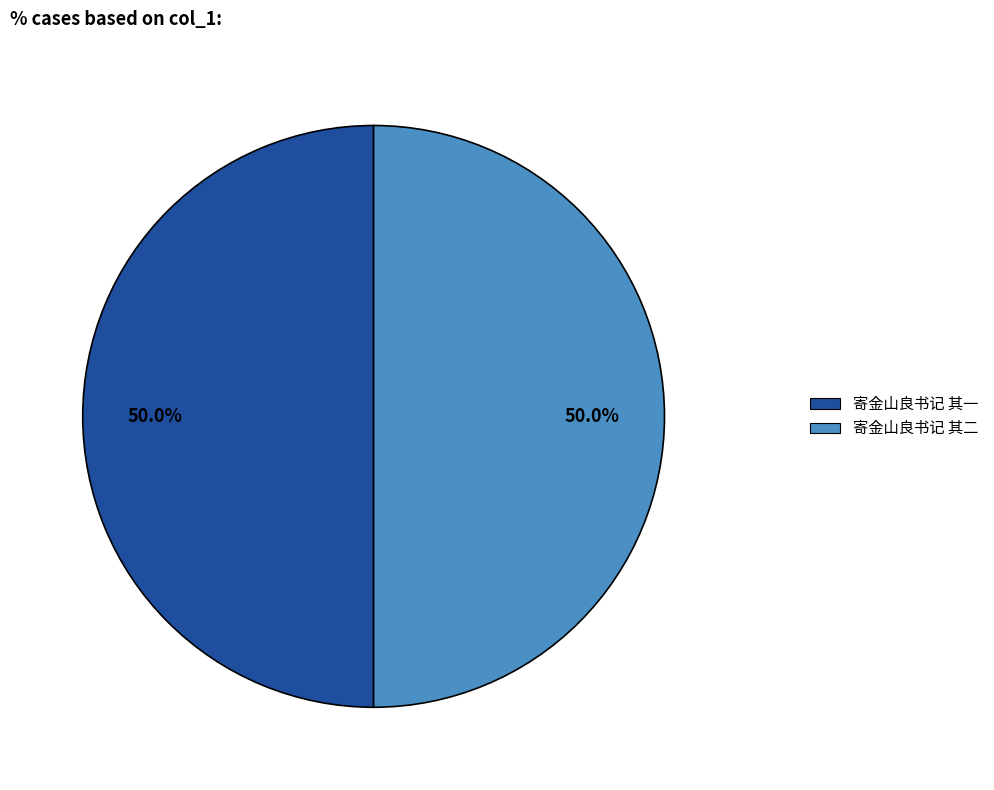

To the nearest percent, what is the average slice percentage?

50%